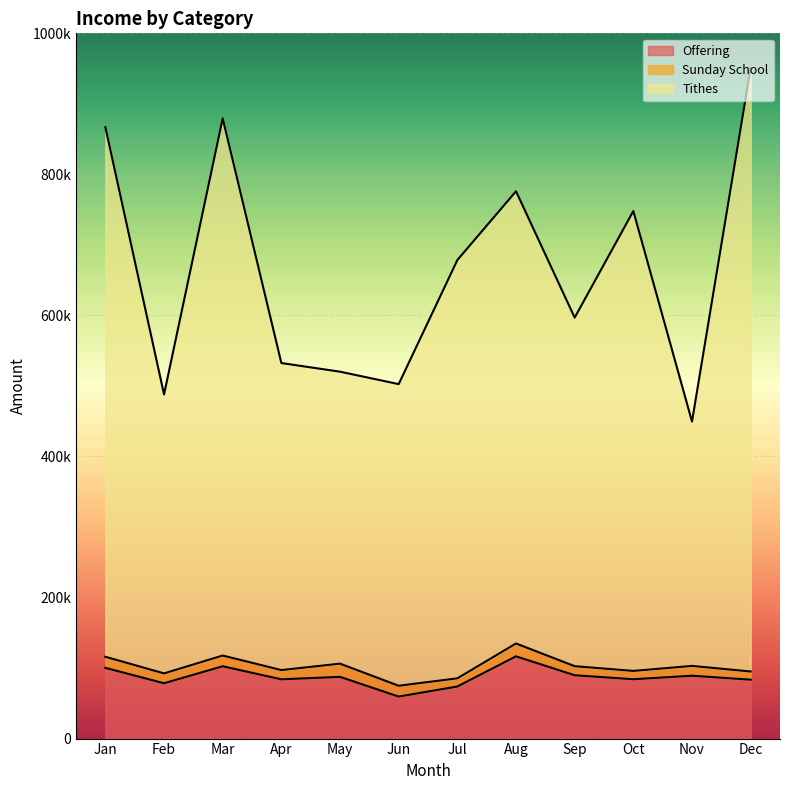

What is the spread (max minus min) of values at Mar?

776881